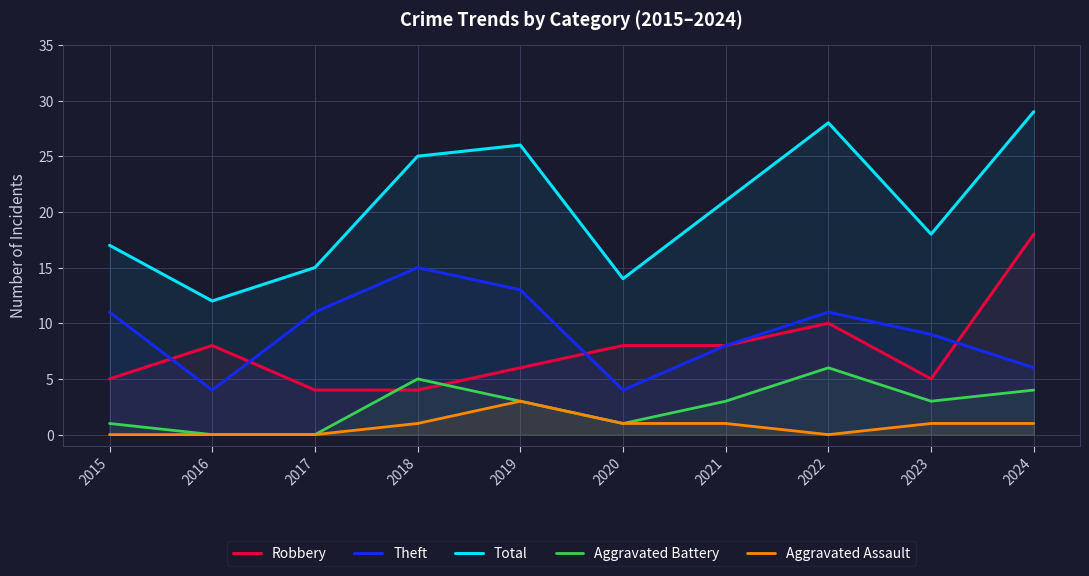

Count the number of data series in this chart.

5